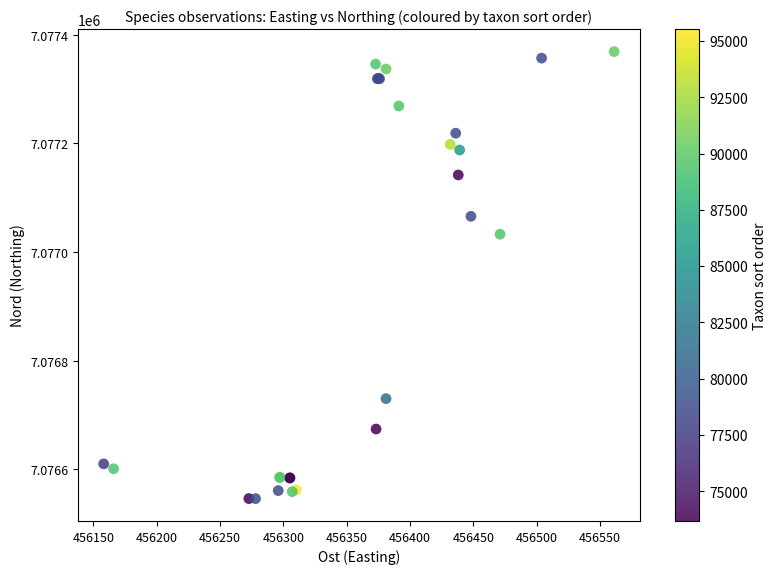

What Y value in the scatter plot is closest to 7076957?

7077032.8